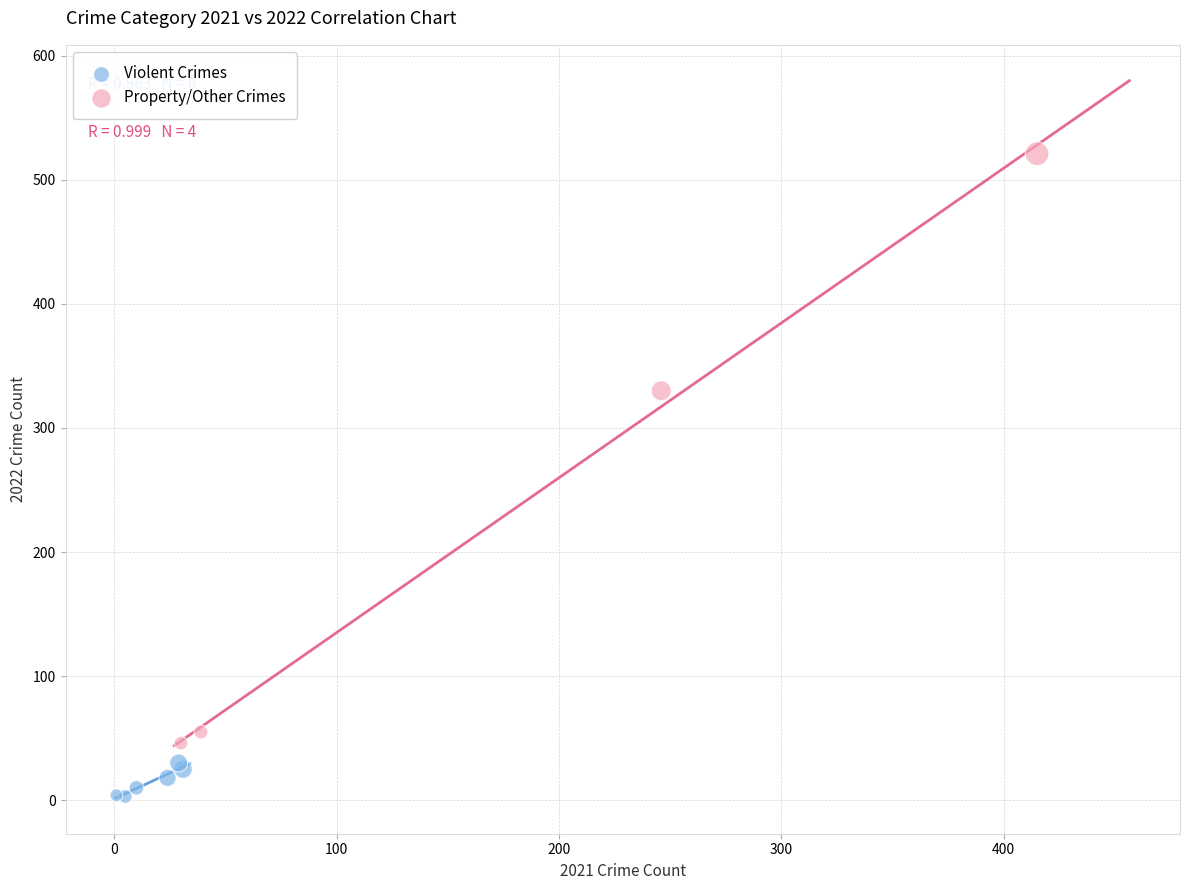

Which series has the widest spread of Y values?

Property/Other Crimes